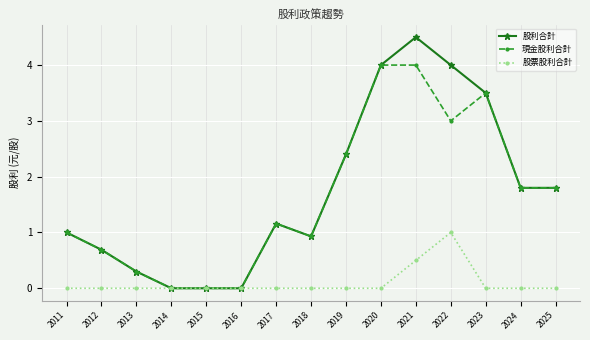

Is it true that 股利合計 equals 1.1 at 2012?

False